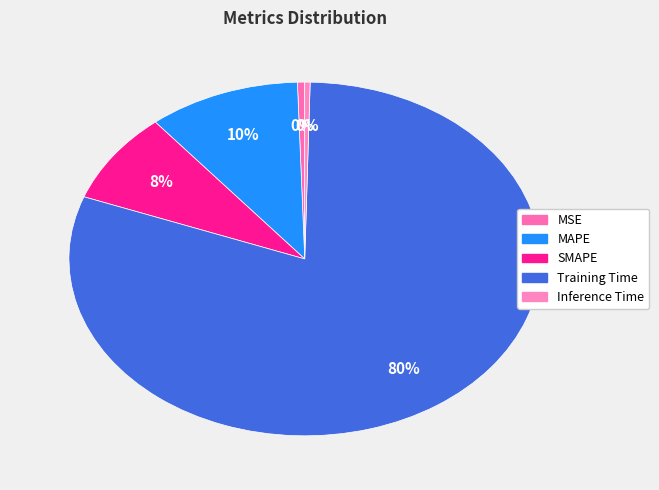

What is the largest slice in the pie chart?

Training Time